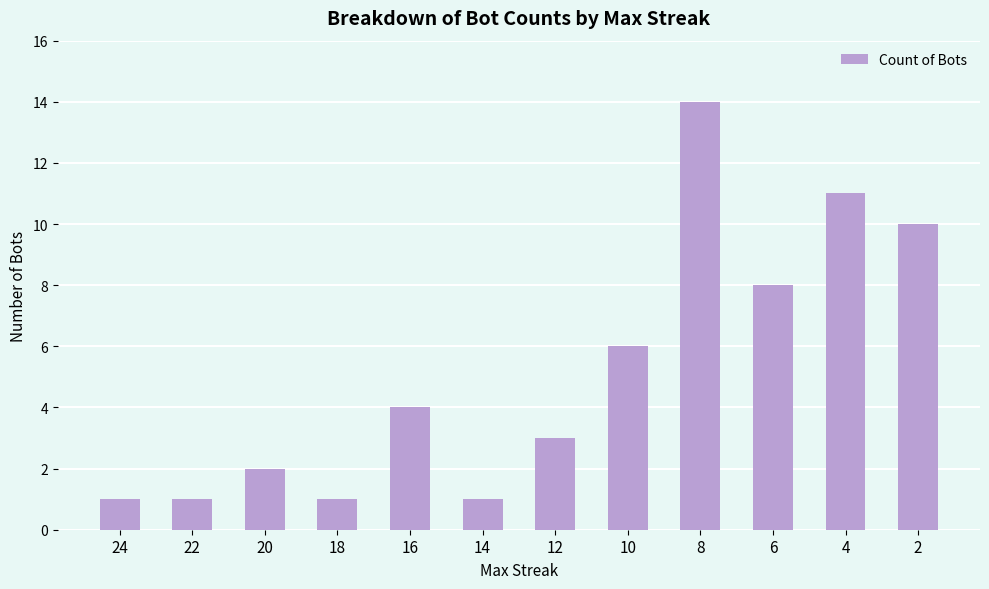

What is the value of the 1st bar from the left?

1